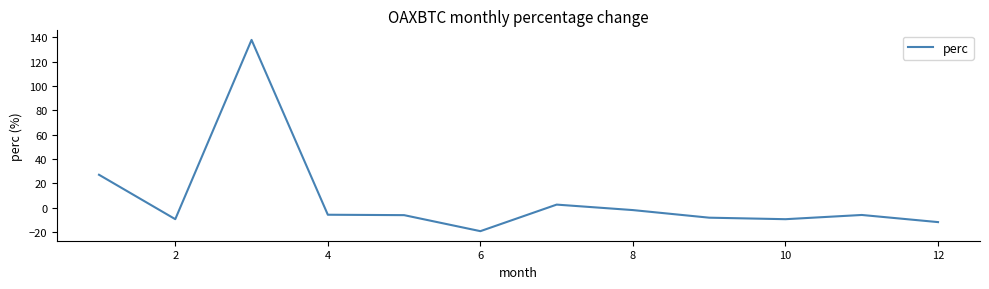

What is the difference between the maximum and minimum values?

157.0